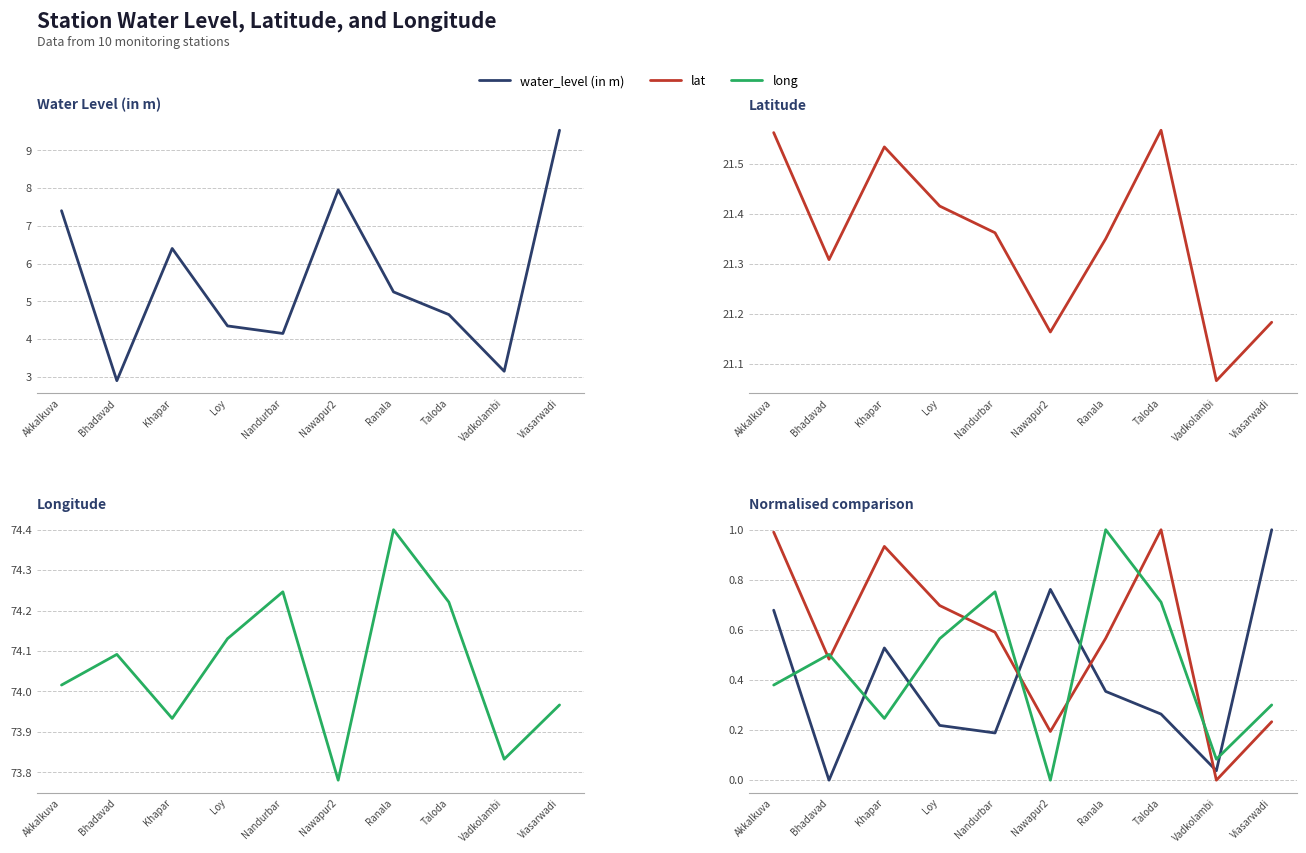

At Nawapur2, list the series in order from smallest to largest.

long, lat, water_level (in m)